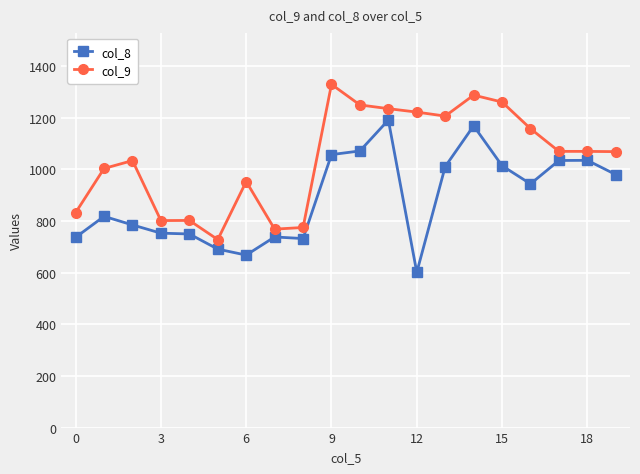

How many values in the col_8 series are below 943?

10